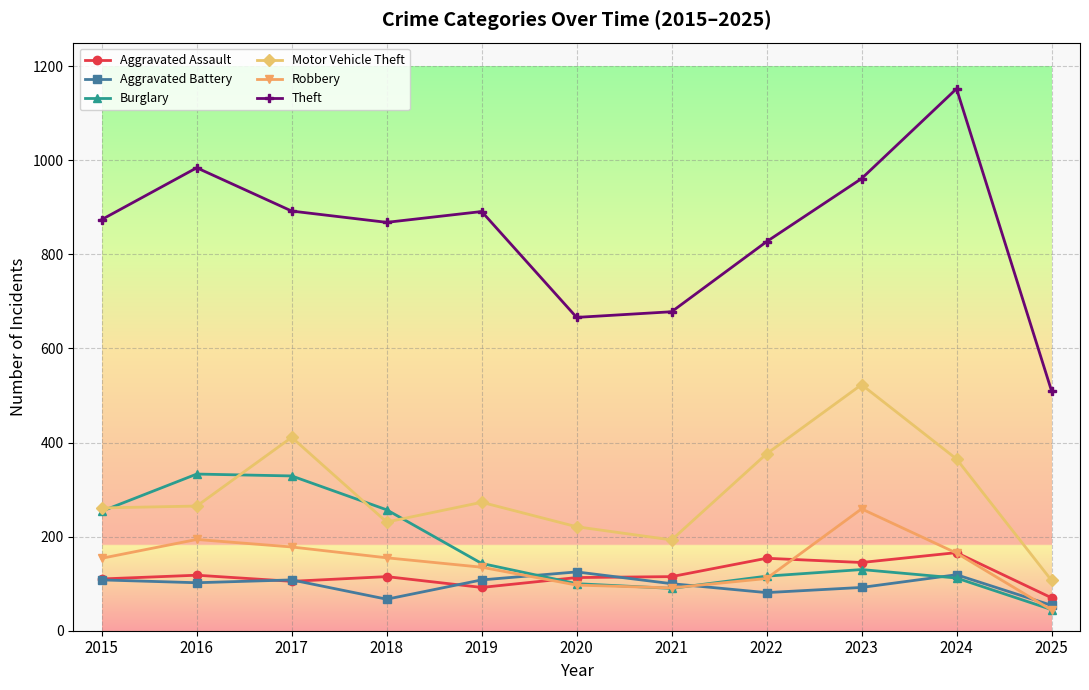

Is the value of Aggravated Battery at 2024 greater than the value of Aggravated Assault at 2025?

Yes